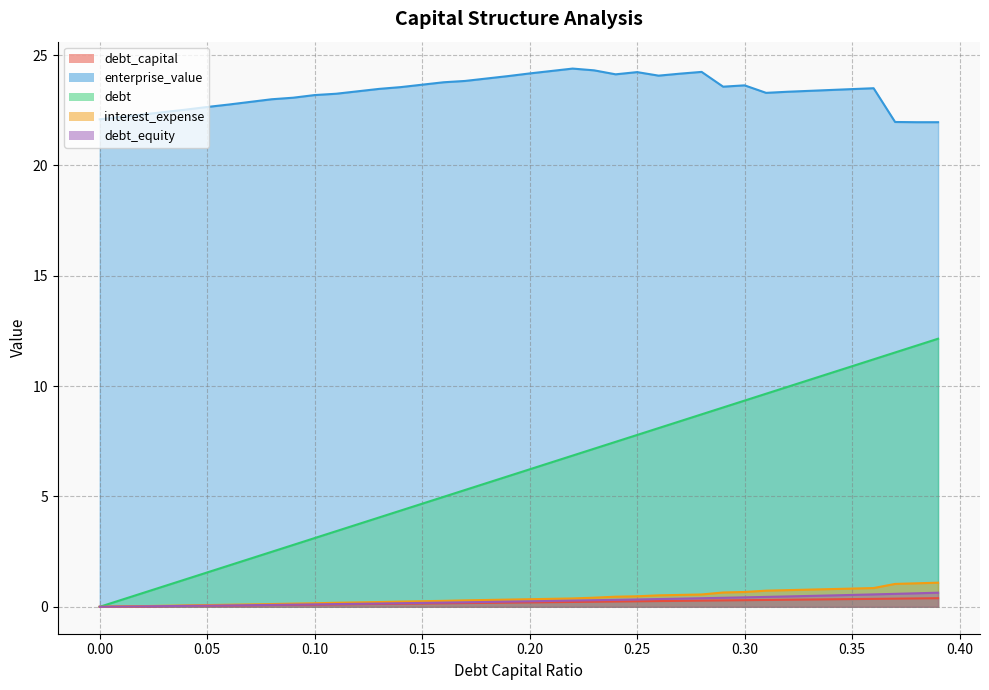

True or false: debt and debt_capital cross at least once.

False